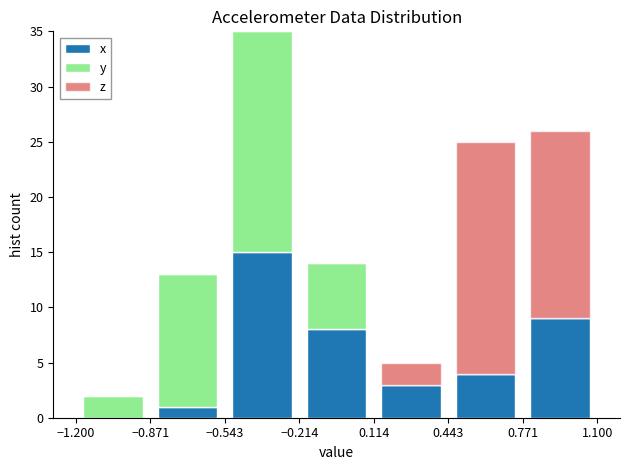

Reading left to right, list every stacked bar in this chart as the range it spans on the x-axis followed by its total height. The values are not printed on the chart, so give them approximately, as read against the axis.

-1.200 to -0.871: 2
-0.871 to -0.543: 13
-0.543 to -0.214: 35
-0.214 to 0.114: 14
0.114 to 0.443: 5
0.443 to 0.771: 25
0.771 to 1.100: 26